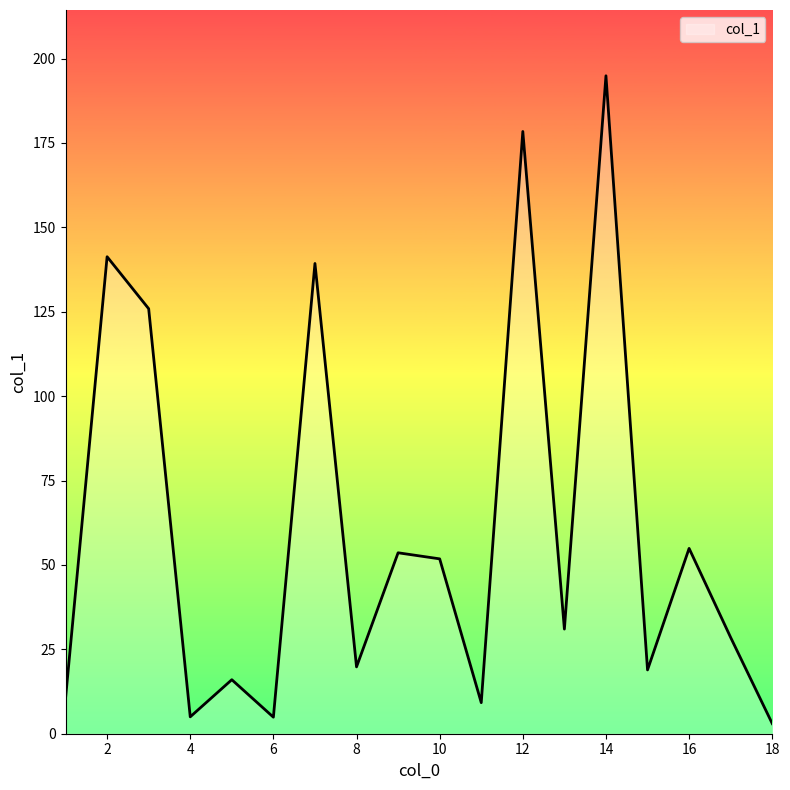

What is the maximum value shown in the chart?

194.9